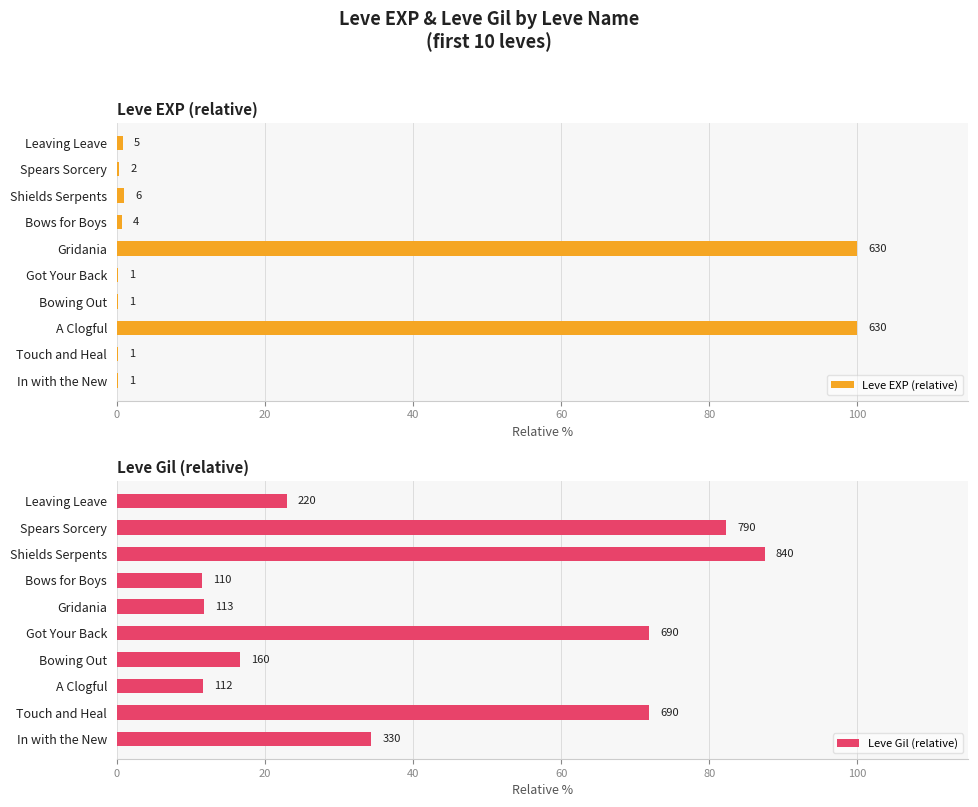

The Leve EXP (relative) series shows 100.0 at Gridania. True or false?

True